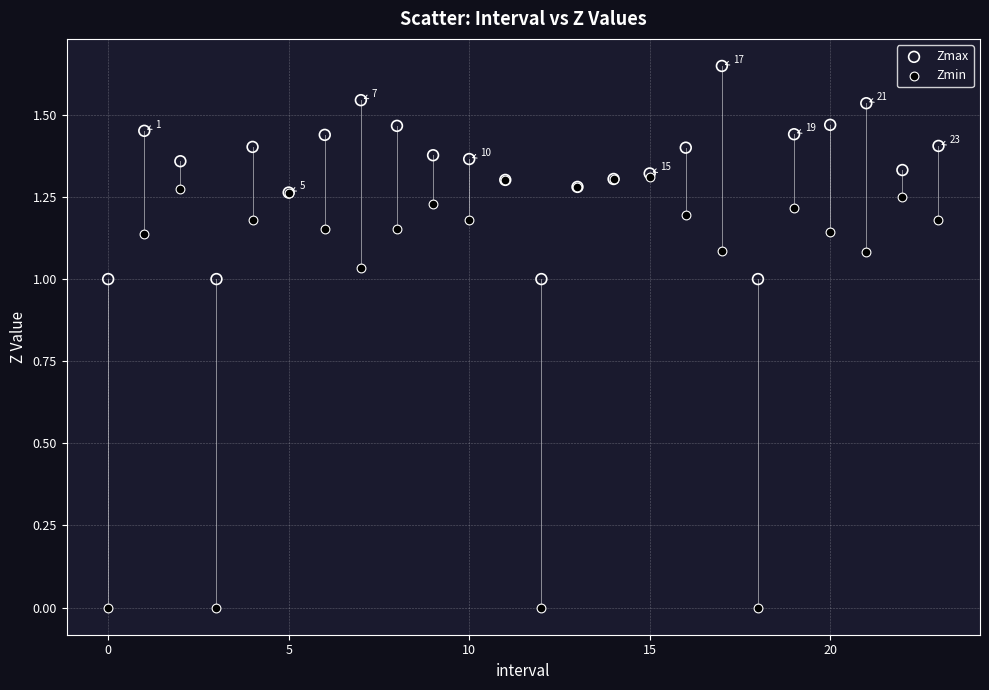

What are all the series names shown in the legend?

Zmax, Zmin